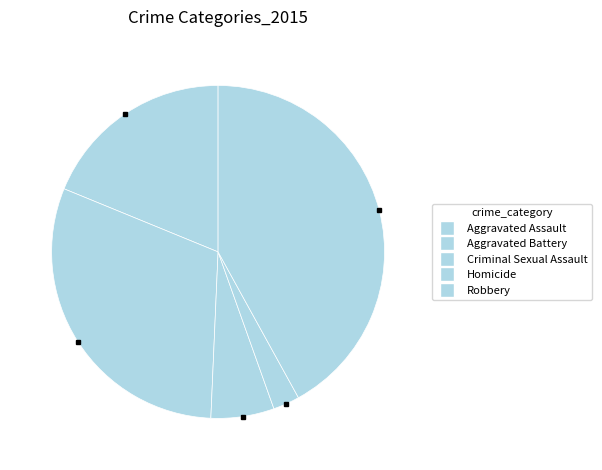

Is the sum of Aggravated Battery and Criminal Sexual Assault greater than half?

No